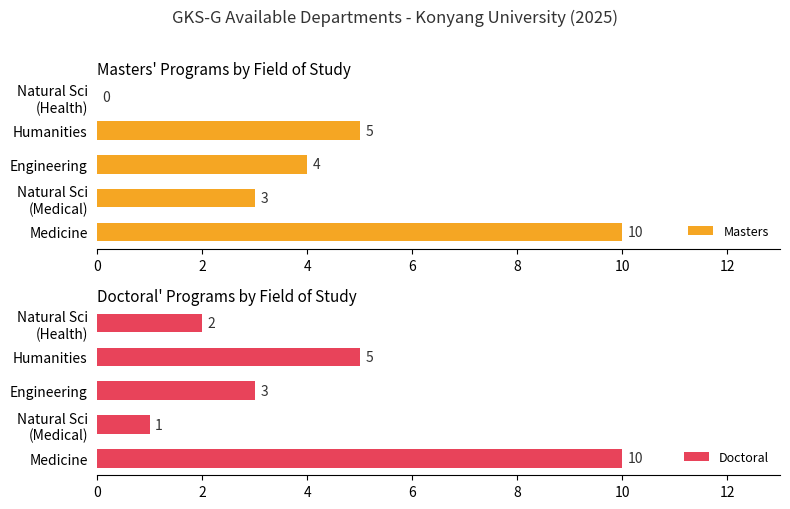

What is the highest value of the Masters series?

10